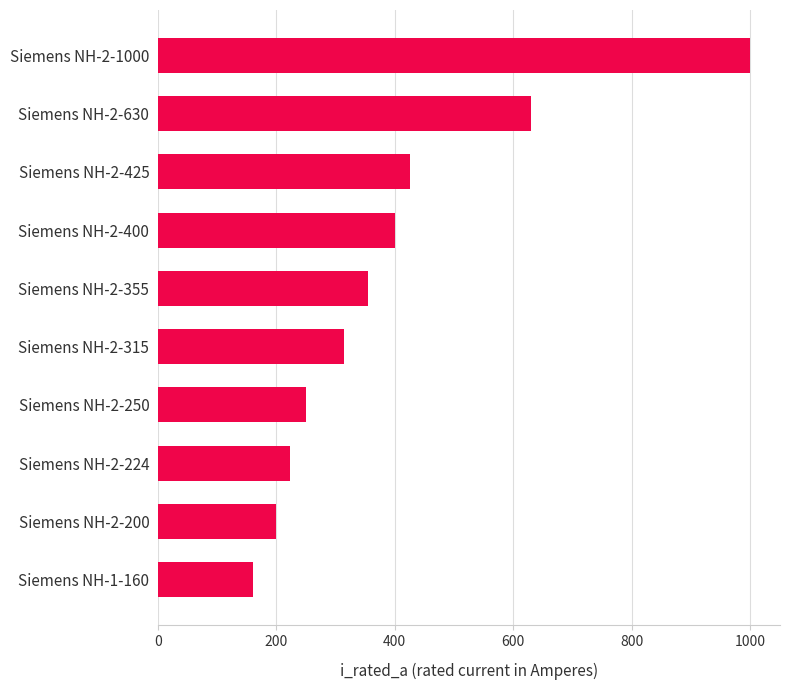

What is the smallest value displayed?

160